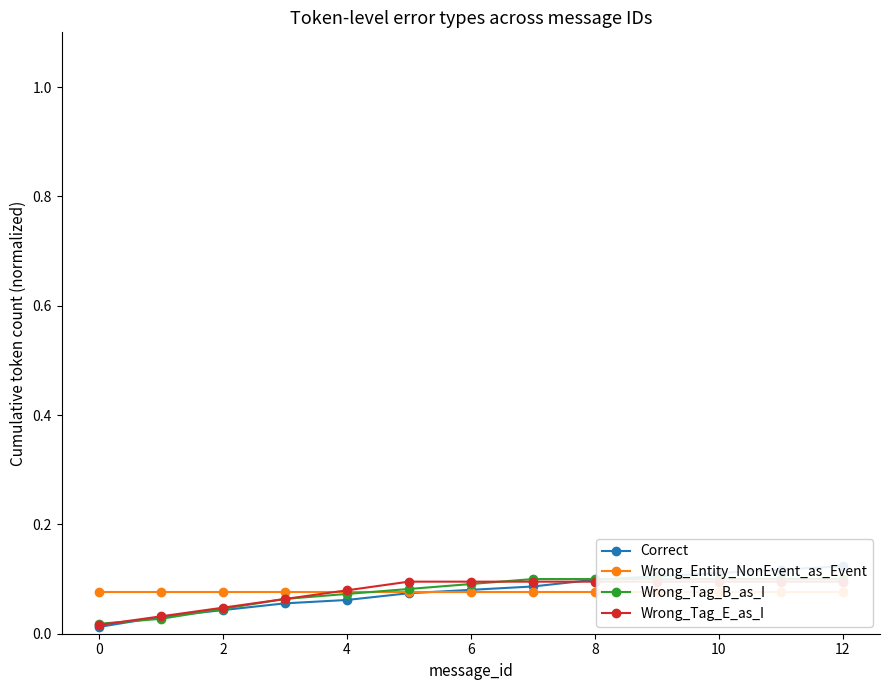

What is the value of the Wrong_Tag_E_as_I point at the 6th from the left?

0.1